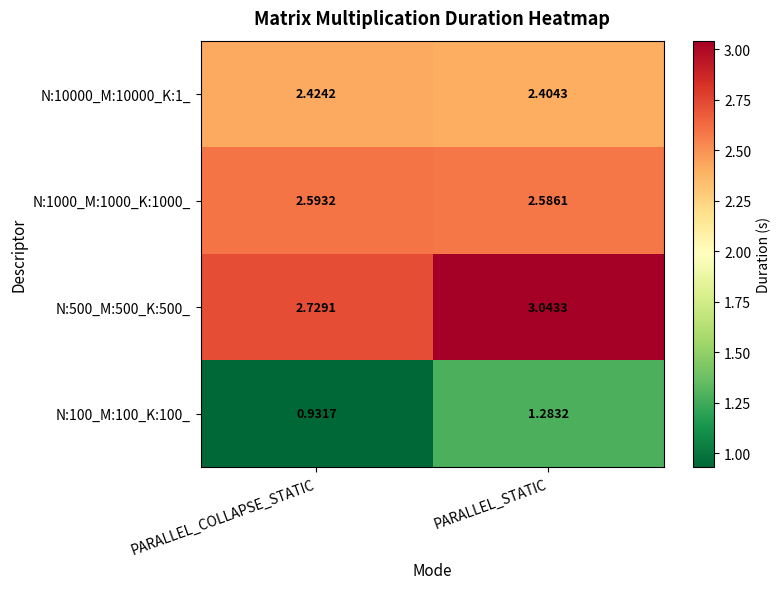

Rank the categories by N:100_M:100_K:100_ value from highest to lowest.

PARALLEL_STATIC, PARALLEL_COLLAPSE_STATIC